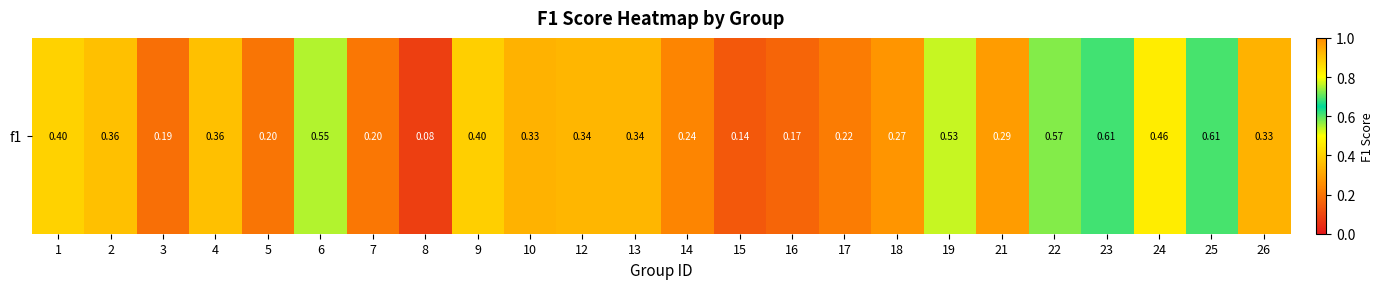

Rank the categories by value from lowest to highest.

8, 15, 16, 3, 5, 7, 17, 14, 18, 21, 10, 26, 12, 13, 4, 2, 9, 1, 24, 19, 6, 22, 25, 23